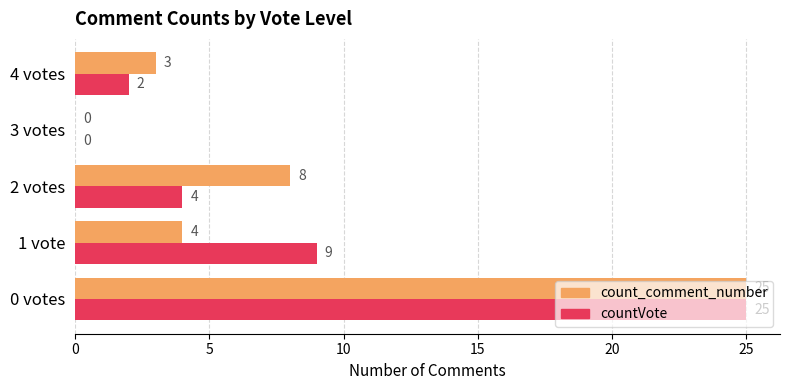

Count the number of data series in this chart.

2